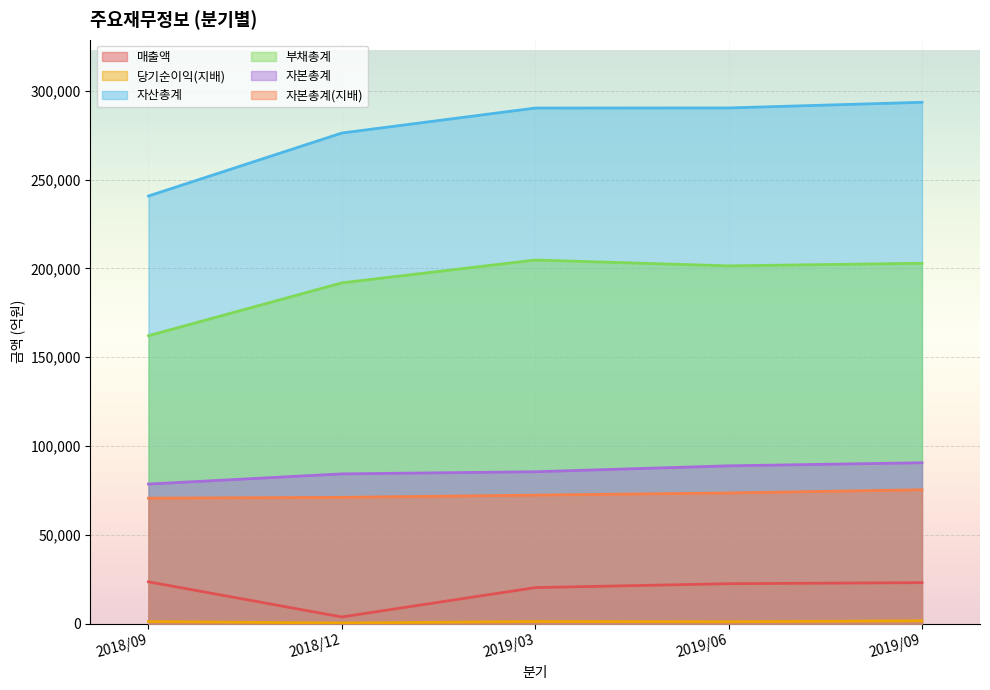

Which series changed the most between 2019/03 and 2019/06?

자본총계